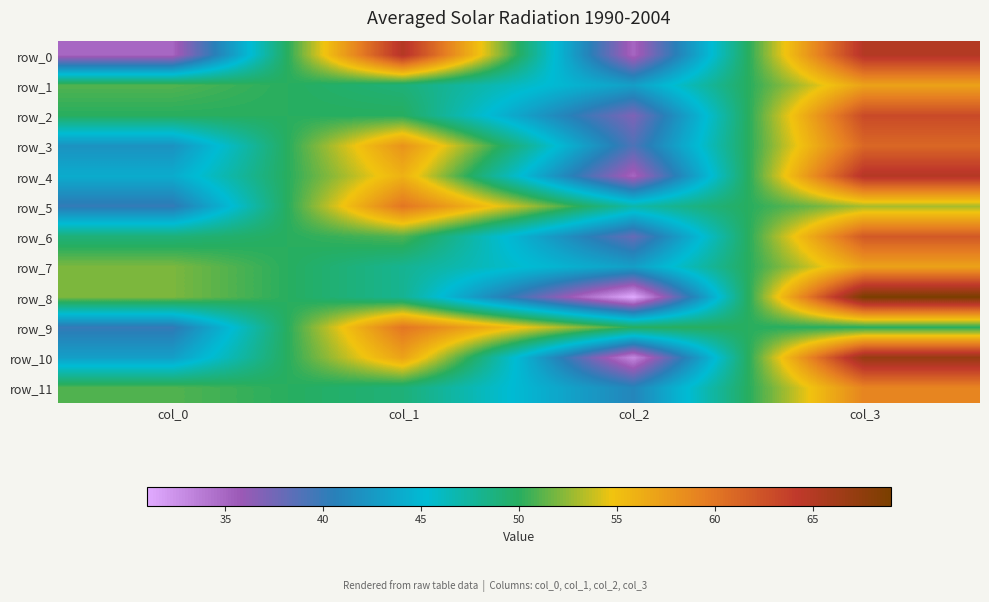

At how many categories does at least one series exceed 53?

2